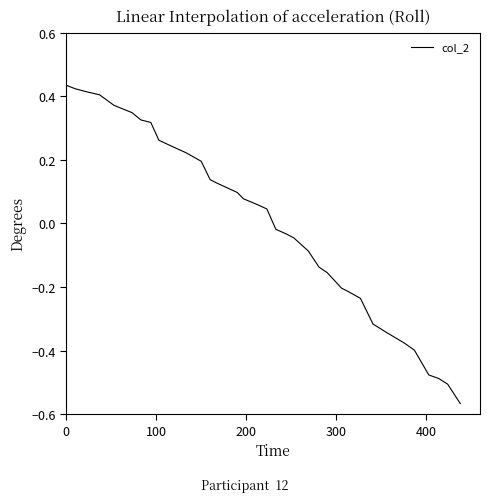

What is the difference between the maximum and minimum values?

1.0